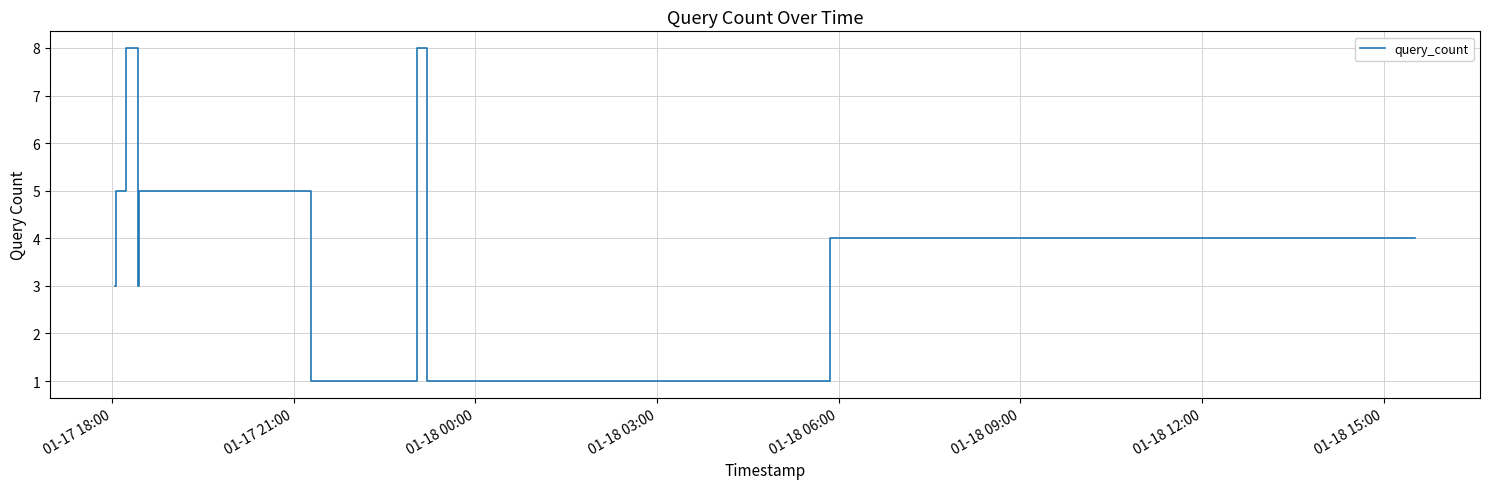

How many lines are shown in the chart?

1